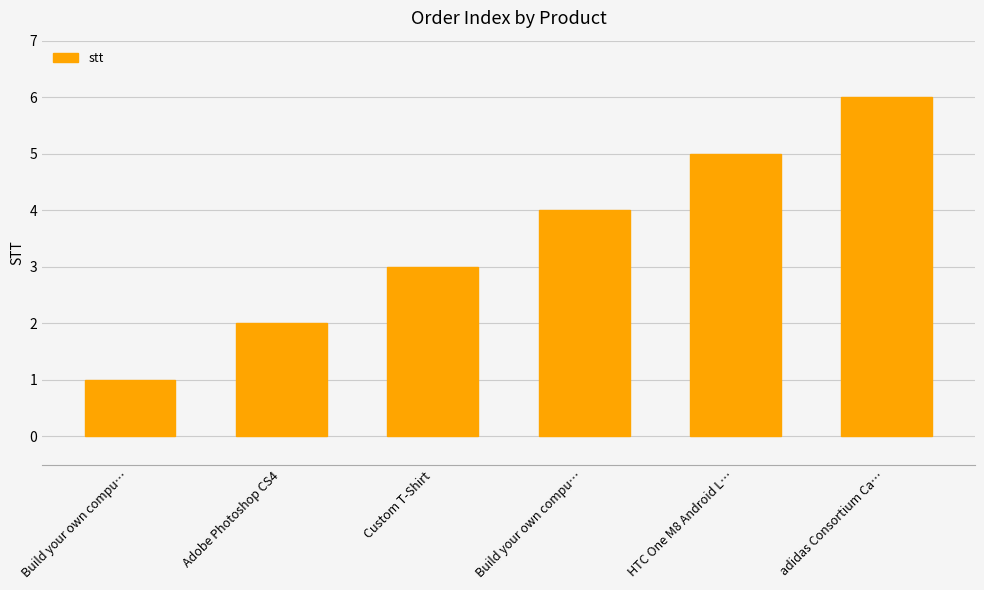

Which has a higher value, adidas Consortium Ca… or Custom T-Shirt?

adidas Consortium Ca…